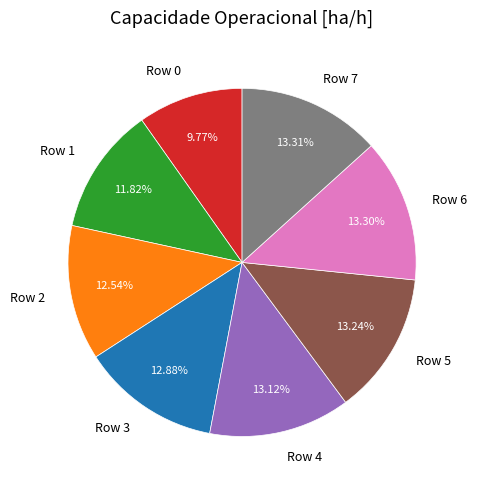

Do Row 6 and Row 3 together represent more than half of the pie?

No